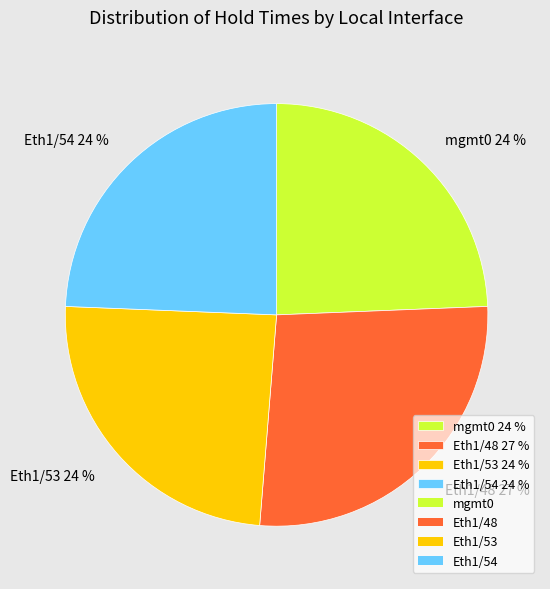

Which has a higher value, Eth1/53 24 % or Eth1/48 27 %?

Eth1/48 27 %